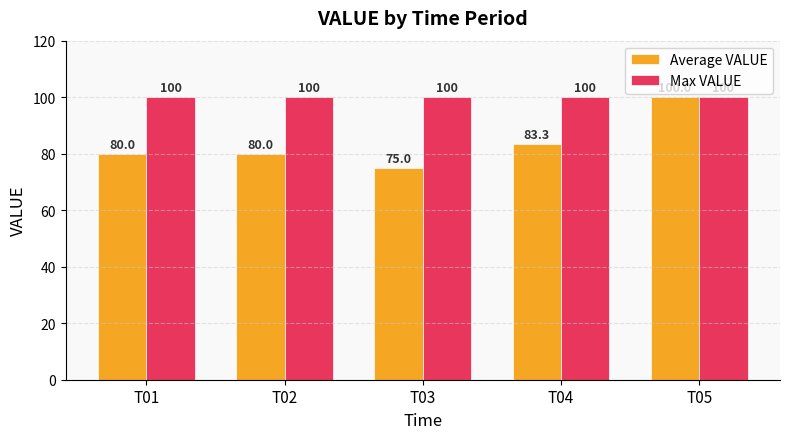

What is the minimum value for Max VALUE?

100.0